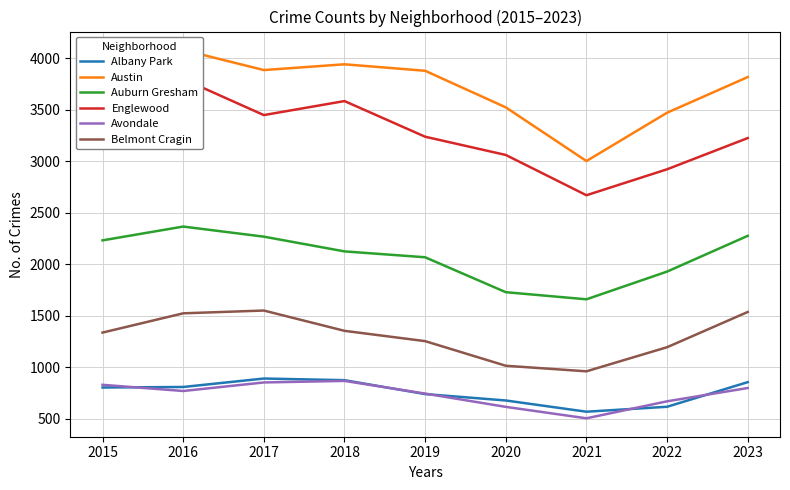

Which series has the largest range (max minus min)?

Englewood